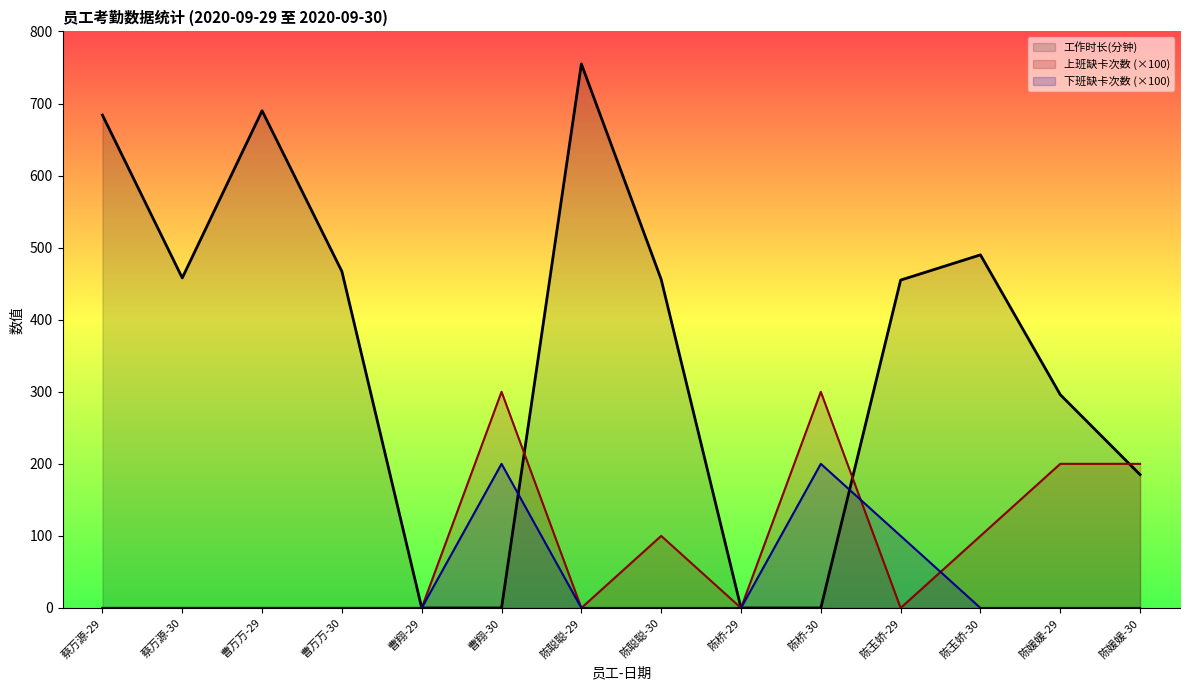

Is the value of 上班缺卡次数 at 陈玉娇-30 greater than the value of 工作时长(分钟) at 陈媛媛-30?

No